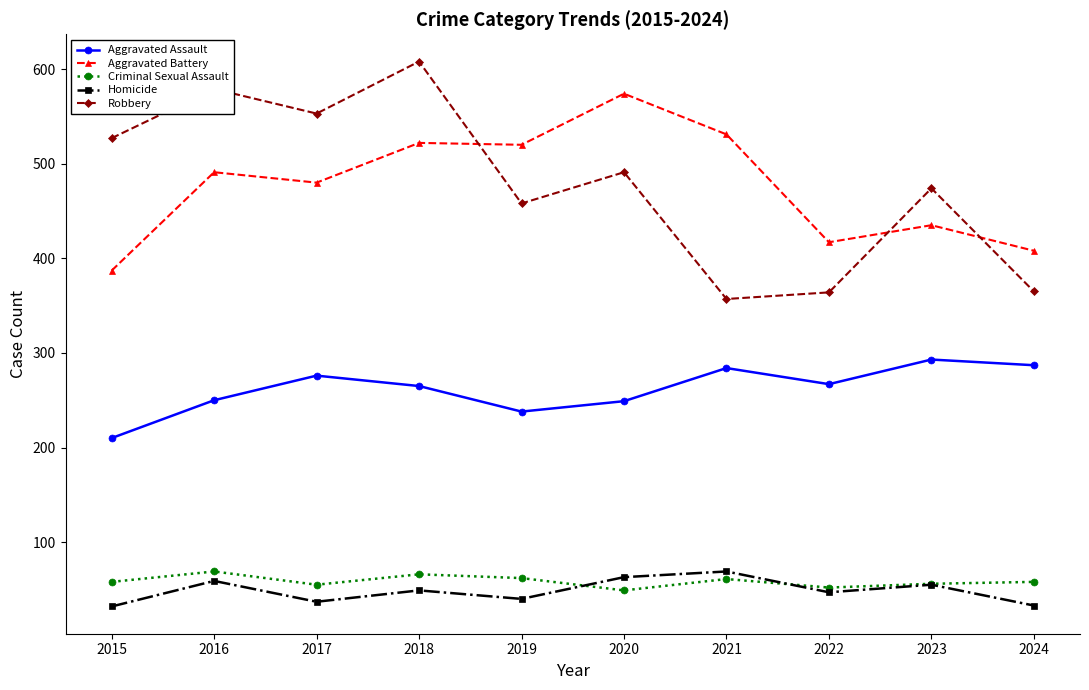

At which label does Aggravated Battery reach its minimum?

2015